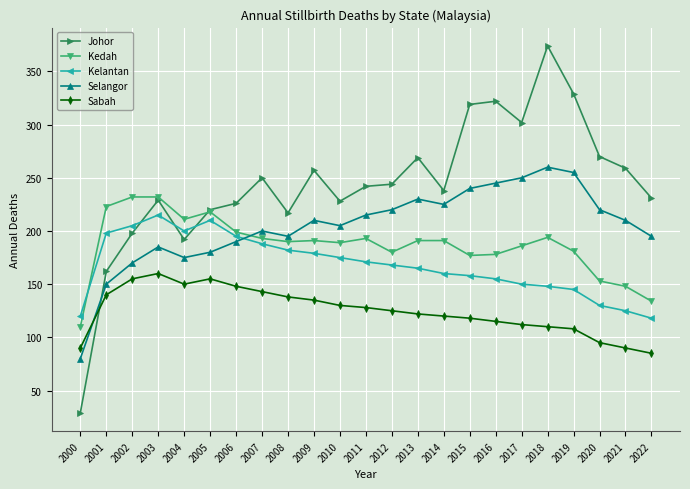

After their last crossing, which series has the higher values: Kelantan or Kedah?

Kedah